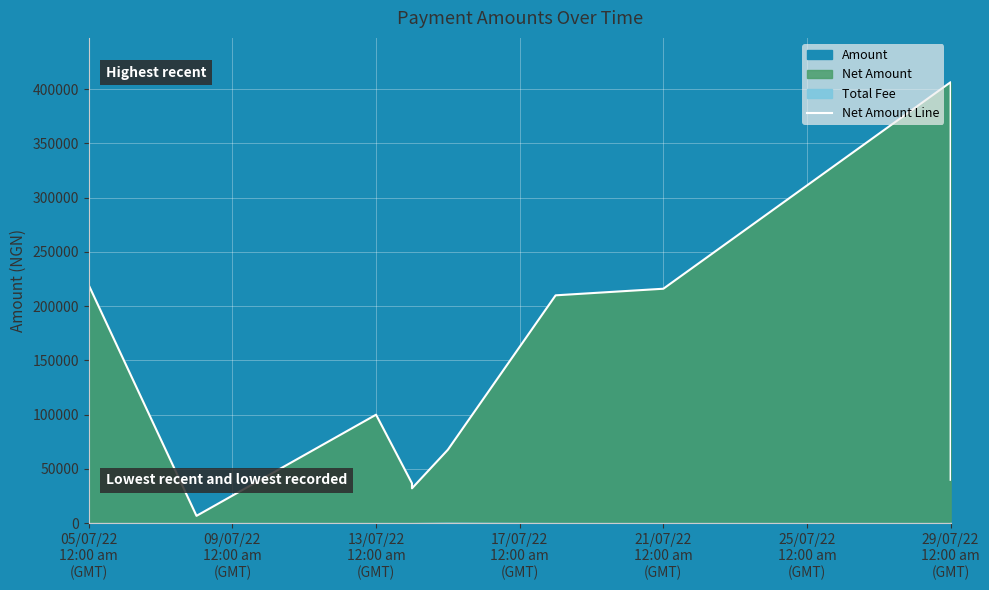

Where does the data first go above 36786?

05/07/22
12:00 am
(GMT)